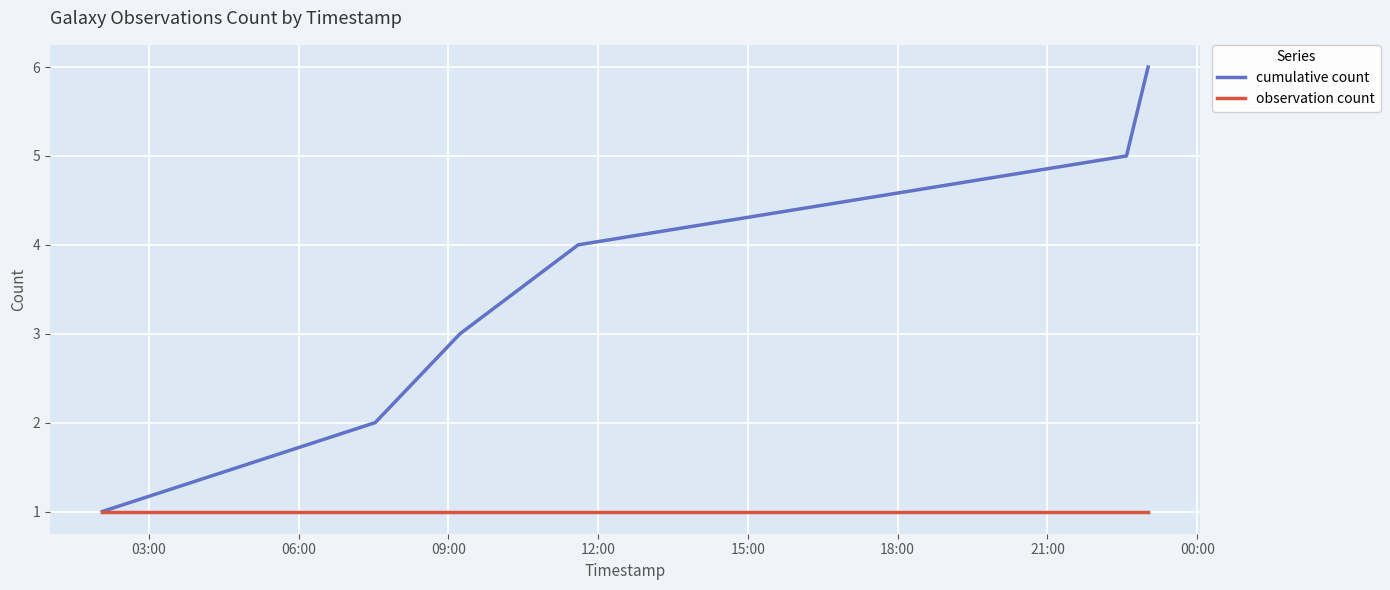

Which series has the widest spread of values?

cumulative count